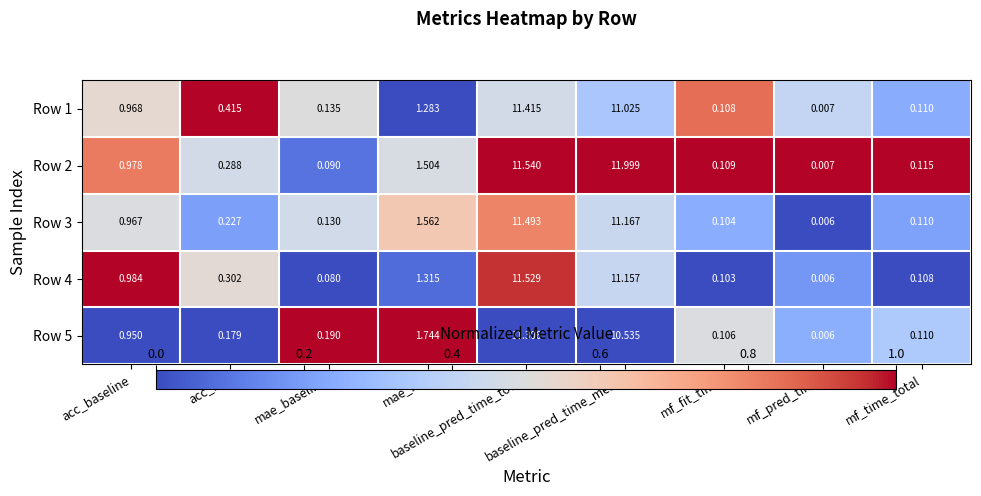

How many data points does each series have?

9